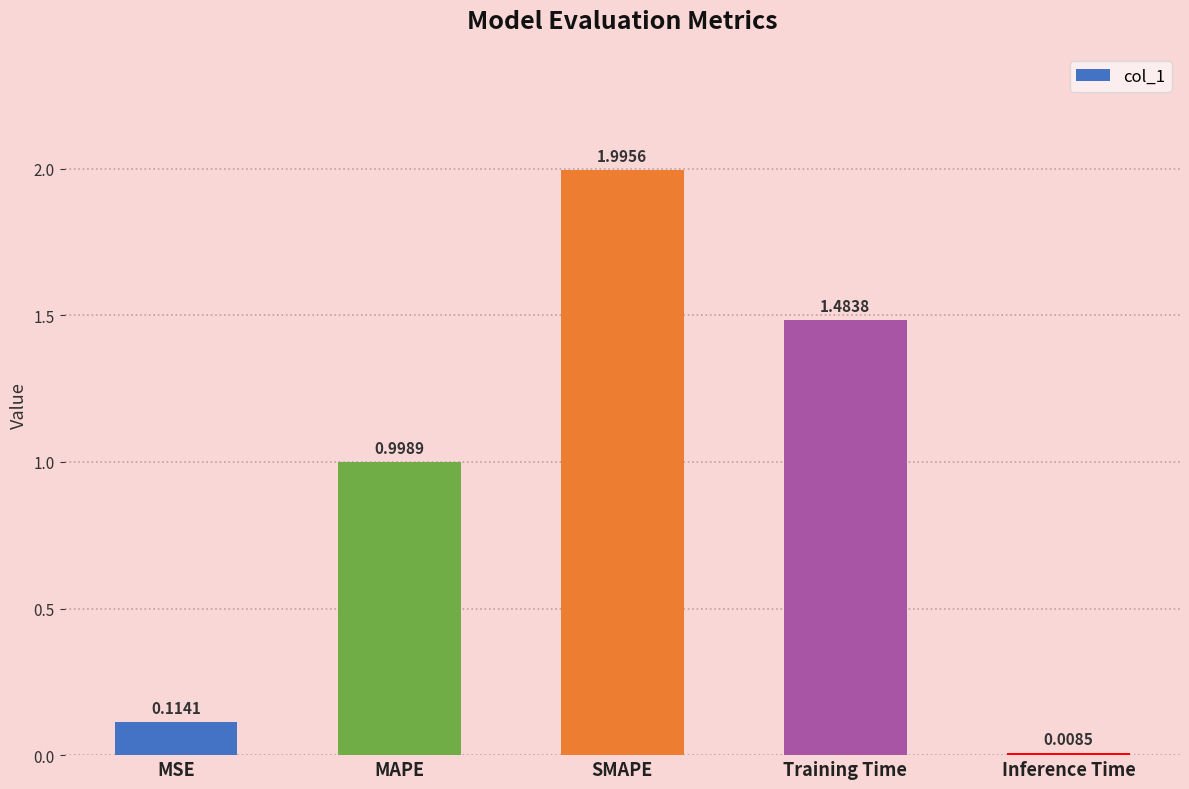

What is the sum of all values?

4.6